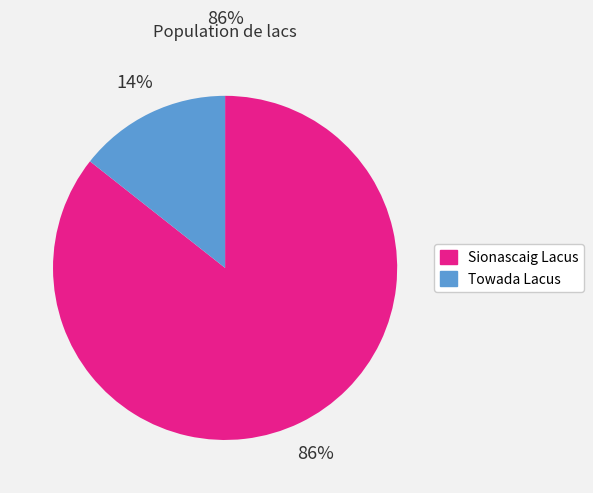

What is the smallest slice in the pie chart?

Towada Lacus